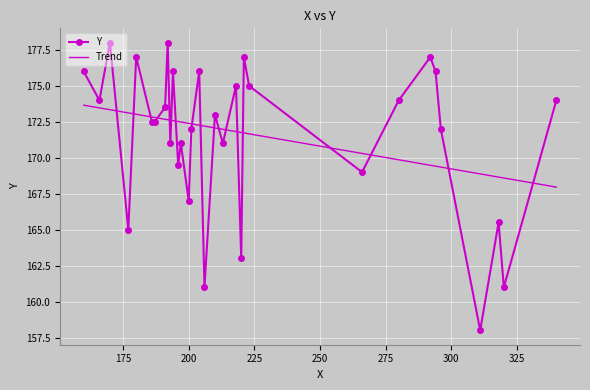

Approximately how many times larger is the value at 170 compared to 318?

1.1